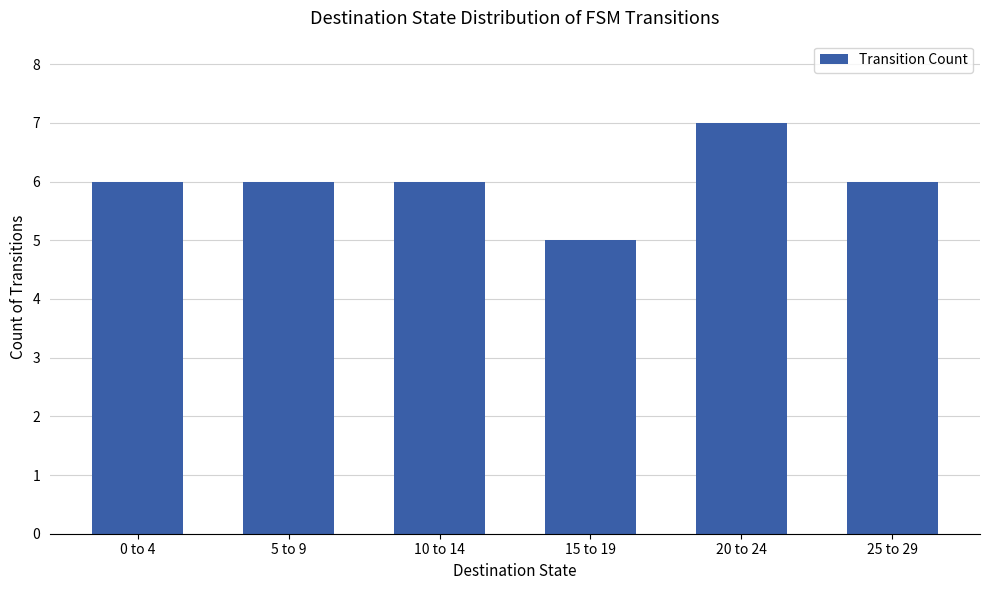

What is the sum of all values?

36